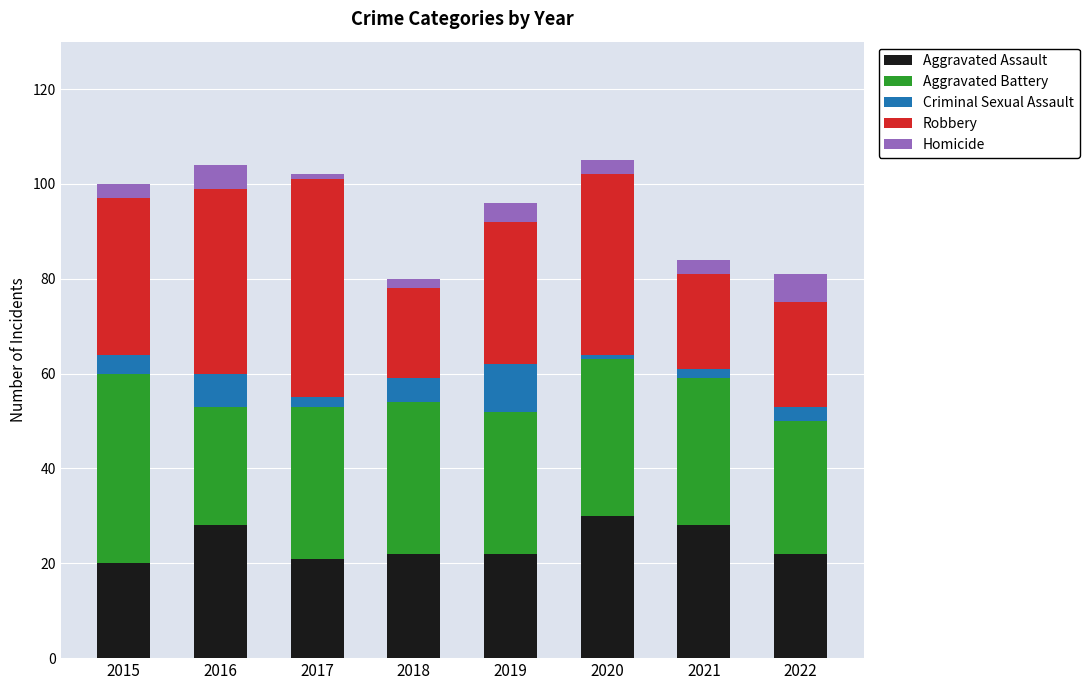

What are all the series names shown in the legend?

Aggravated Assault, Aggravated Battery, Criminal Sexual Assault, Robbery, Homicide